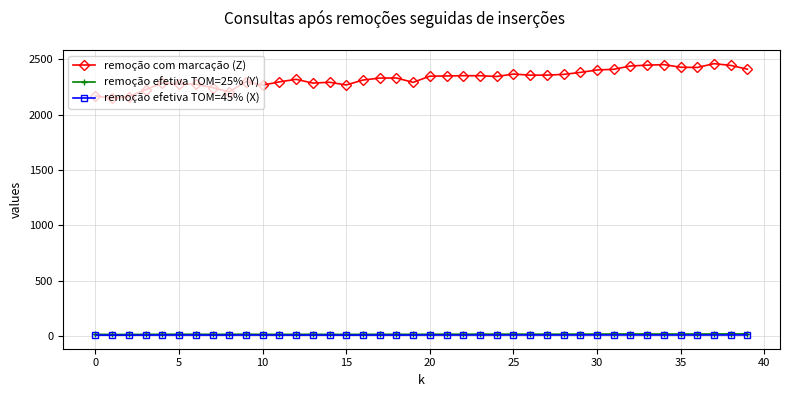

True or false: remoção efetiva TOM=25% (Y) has more than 2 interior local peaks.

True